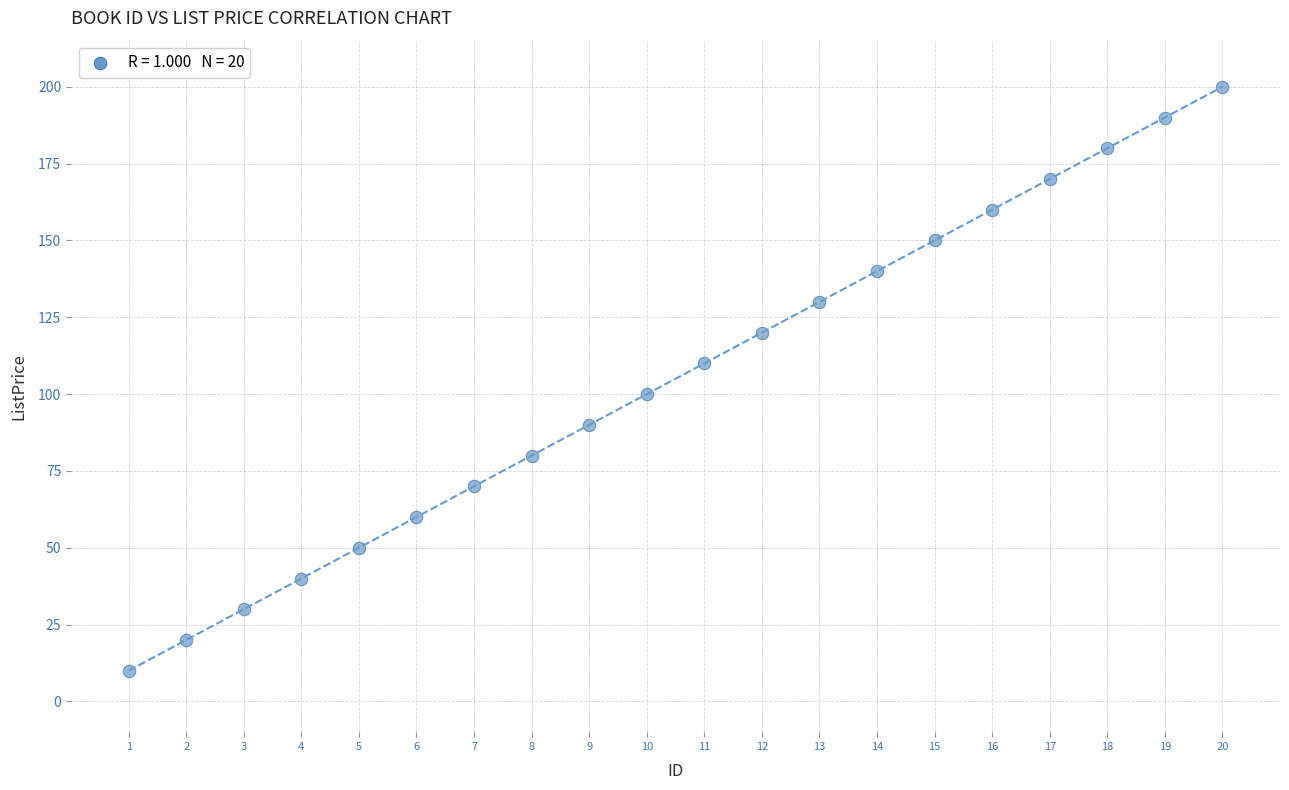

What is the range of Y values (max minus min)?

190